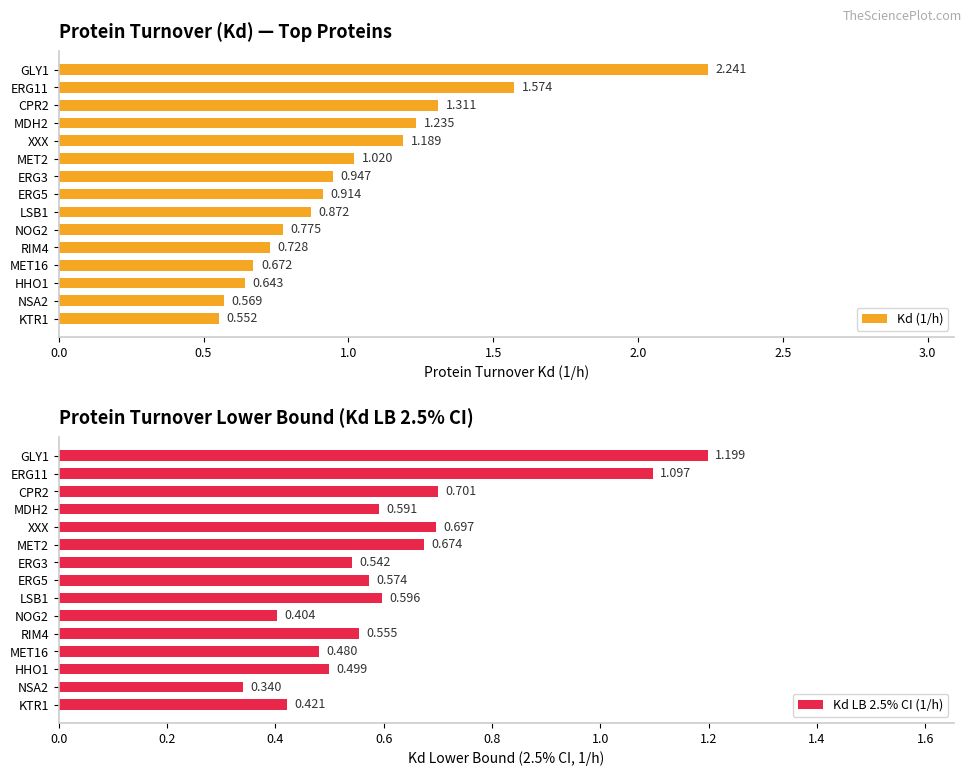

What is the difference between the second highest and second lowest values in the Kd LB 2.5% CI (1/h) series?

0.7